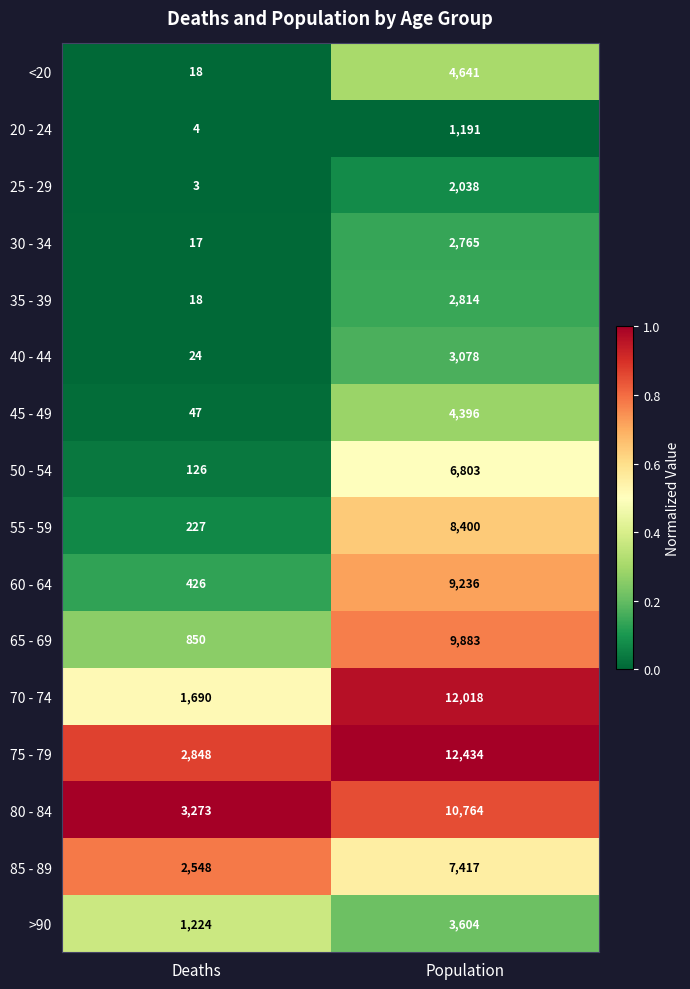

Which series has the largest range (max minus min)?

70 - 74